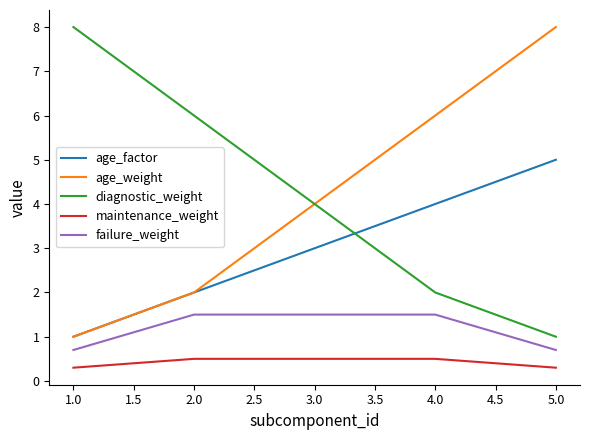

Which category has the lowest value in the diagnostic_weight series?

5.0